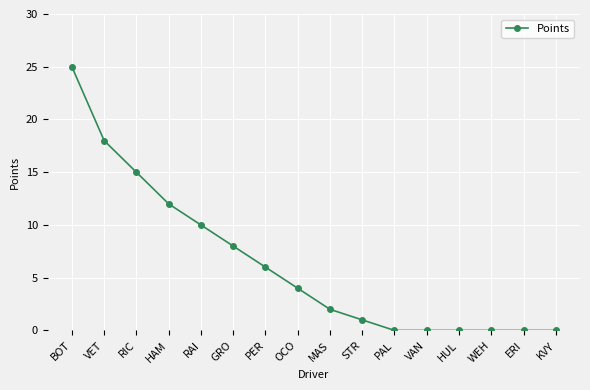

Reading right to left, extract all data points from this chart.

KVY=0	ERI=0	WEH=0	HUL=0	VAN=0	PAL=0	STR=1	MAS=2	OCO=4	PER=6	GRO=8	RAI=10	HAM=12	RIC=15	VET=18	BOT=25